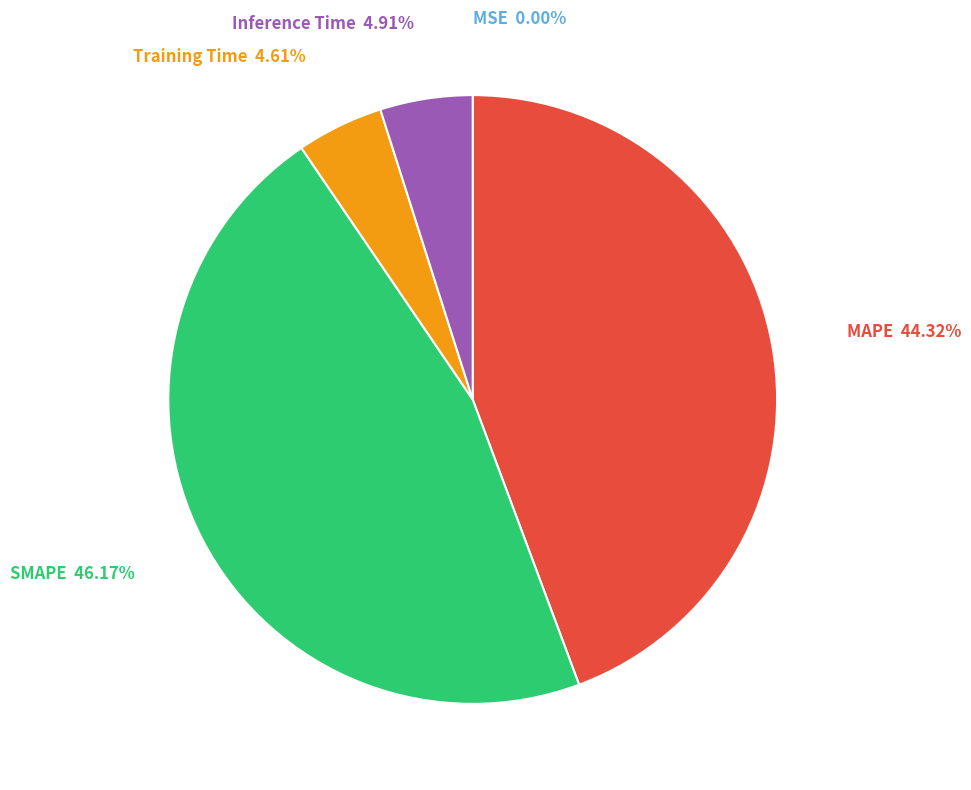

Does MAPE represent more than half of the total?

No